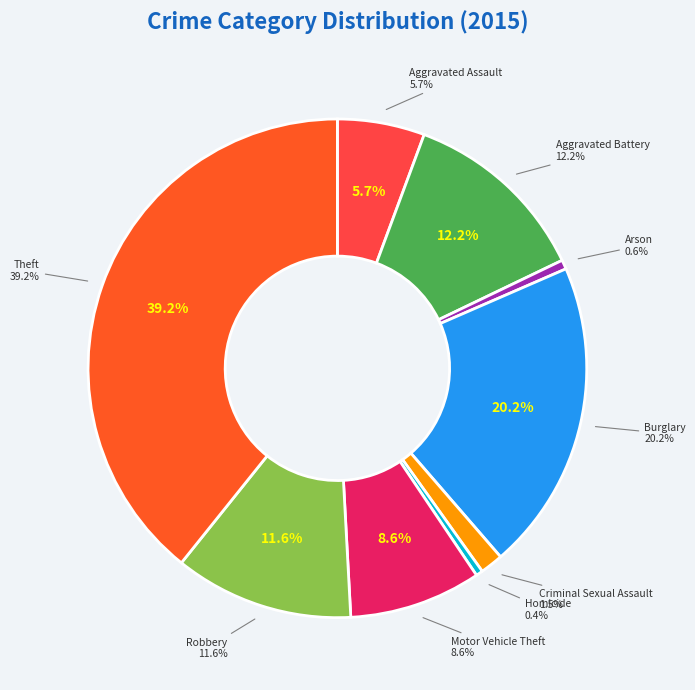

Does any single category account for the majority?

No